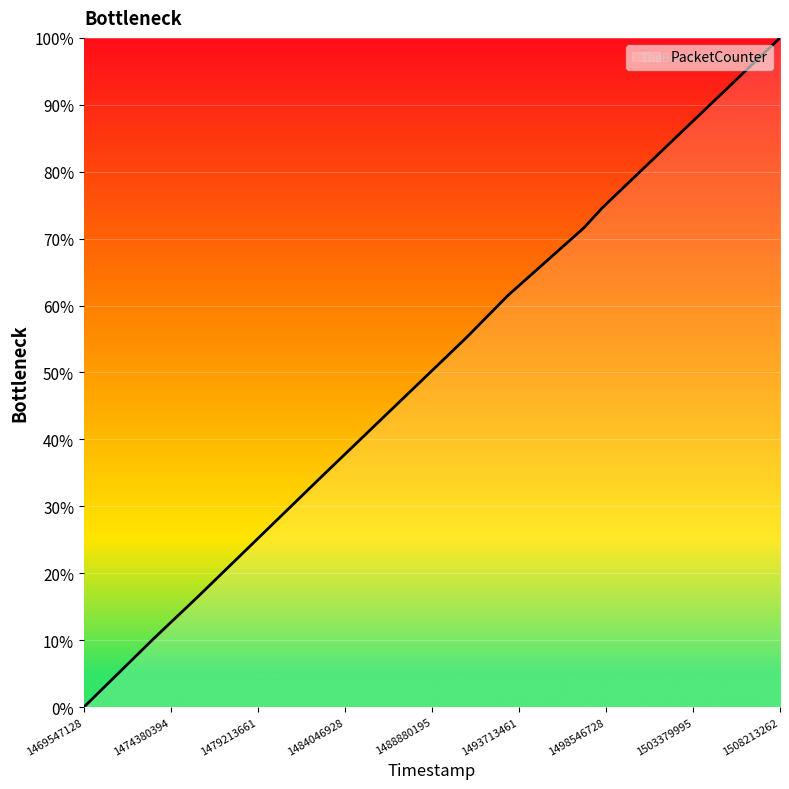

What is the difference between the maximum and minimum values?

100.0